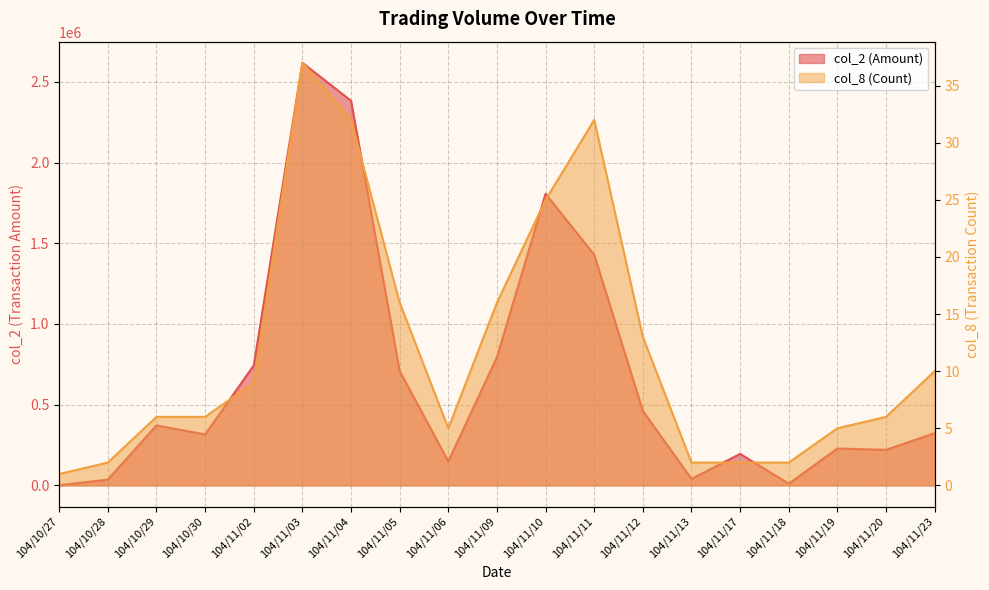

True or false: col_2 and col_8 intersect in this chart.

False